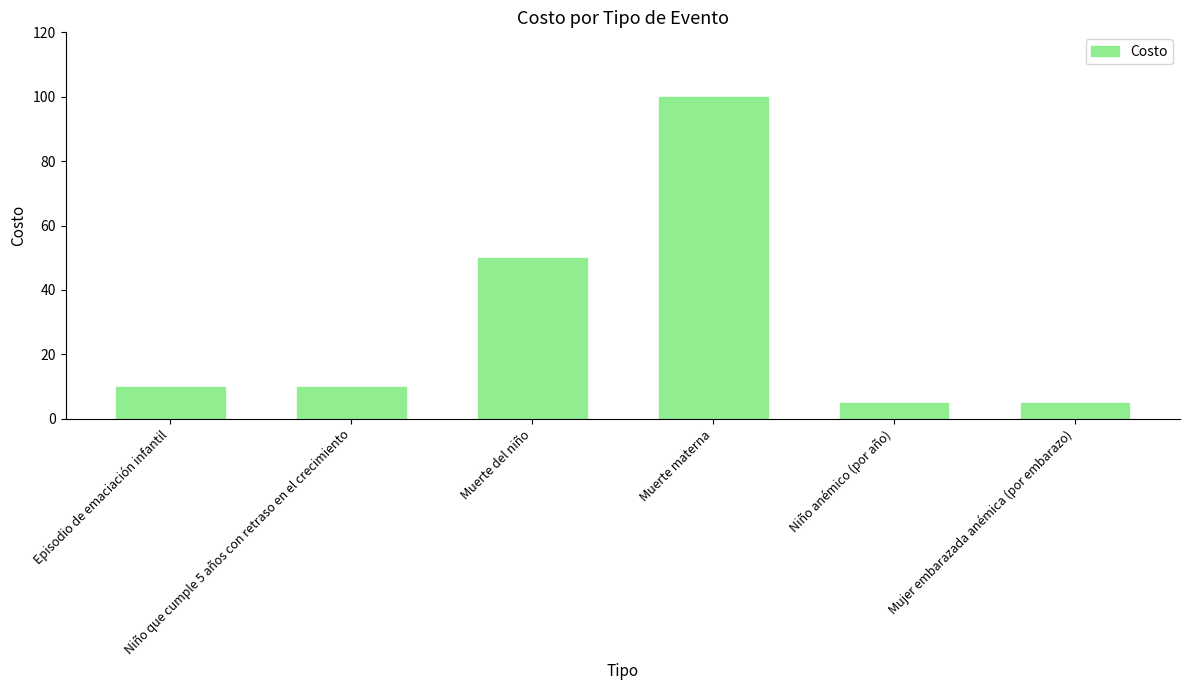

What is the maximum value shown in the chart?

100